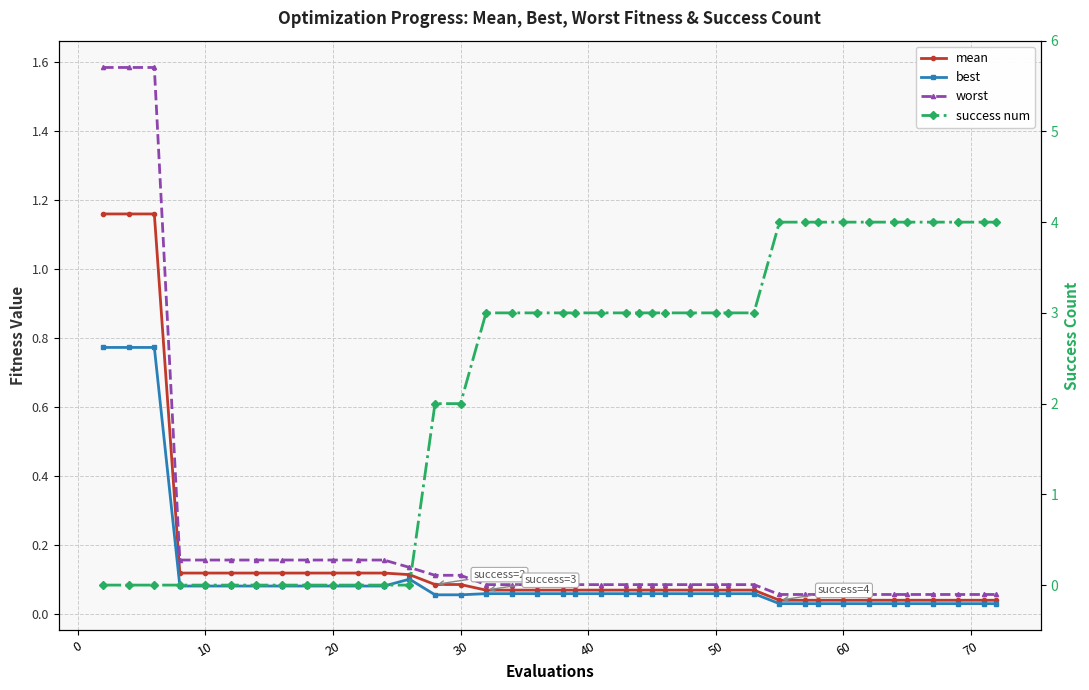

How many interior local peaks does the best series have?

1